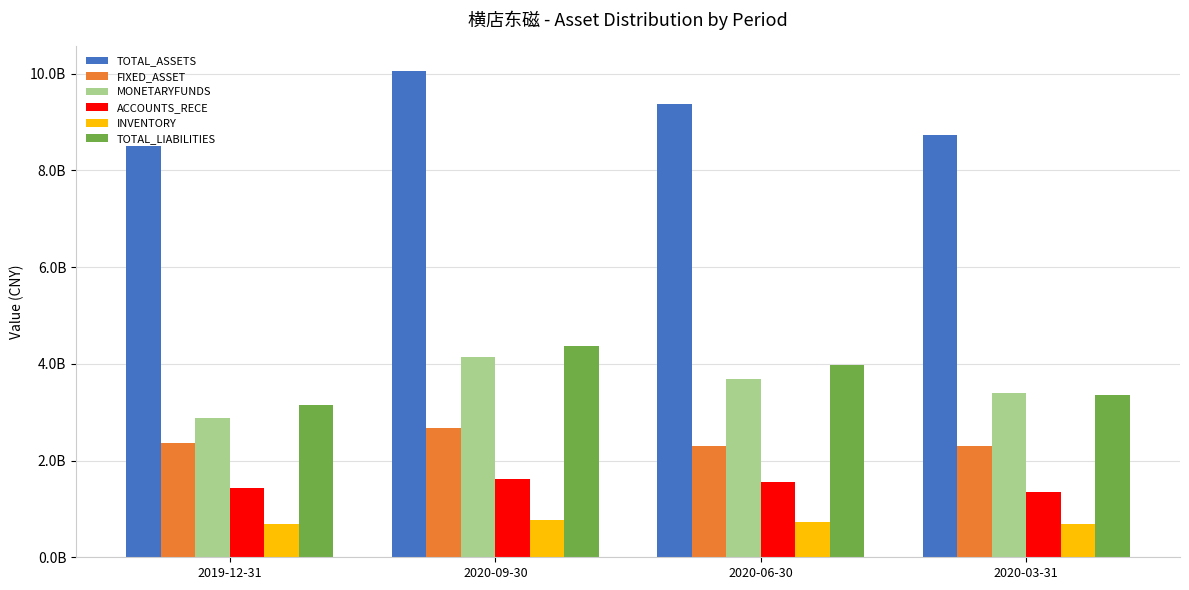

What are all the series names shown in the legend?

TOTAL_ASSETS, FIXED_ASSET, MONETARYFUNDS, ACCOUNTS_RECE, INVENTORY, TOTAL_LIABILITIES